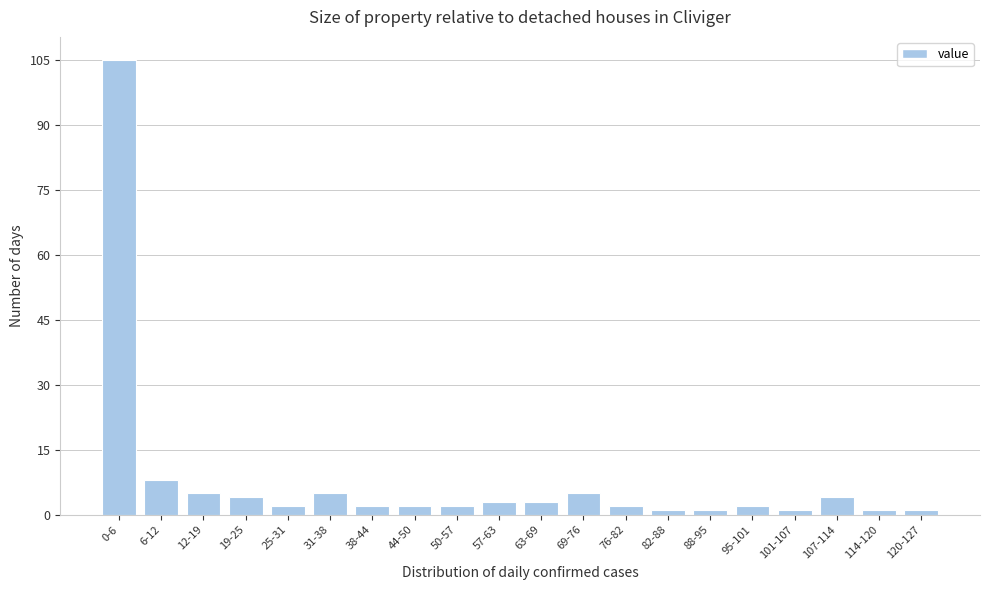

Reading left to right, transcribe all the data shown in this chart.

0-6=105	6-12=8	12-19=5	19-25=4	25-31=2	31-38=5	38-44=2	44-50=2	50-57=2	57-63=3	63-69=3	69-76=5	76-82=2	82-88=1	88-95=1	95-101=2	101-107=1	107-114=4	114-120=1	120-127=1